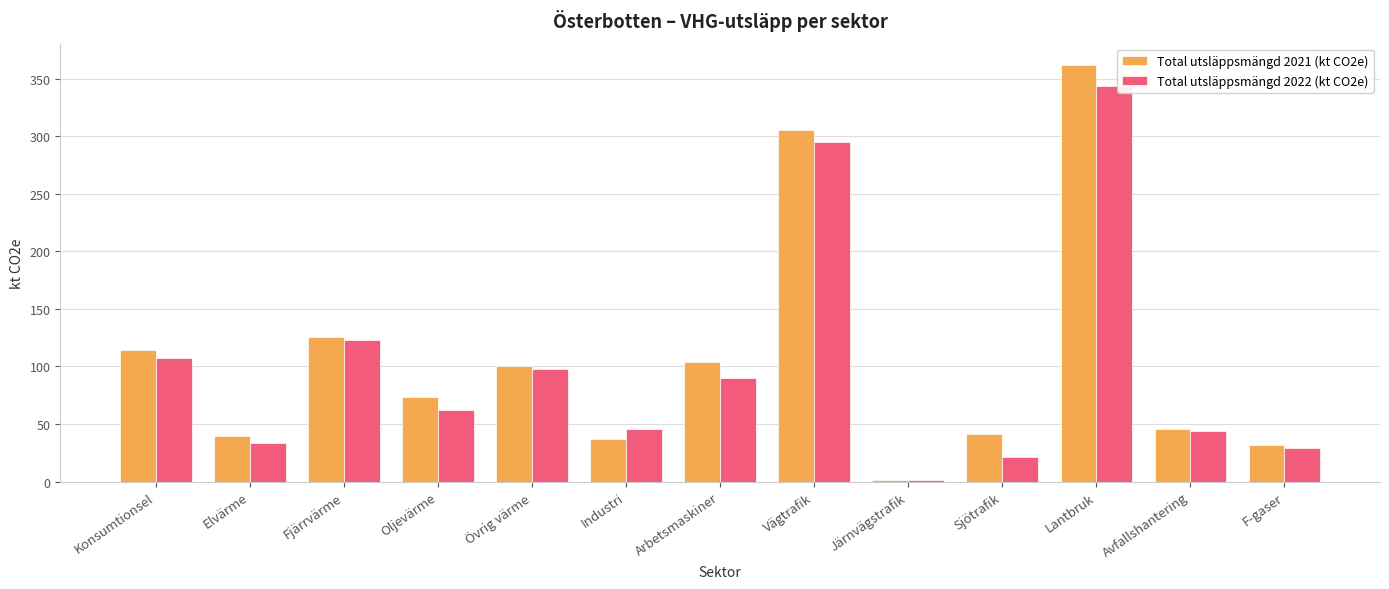

What is the highest value of the Total utsläppsmängd 2022 (kt CO2e) series?

343.3